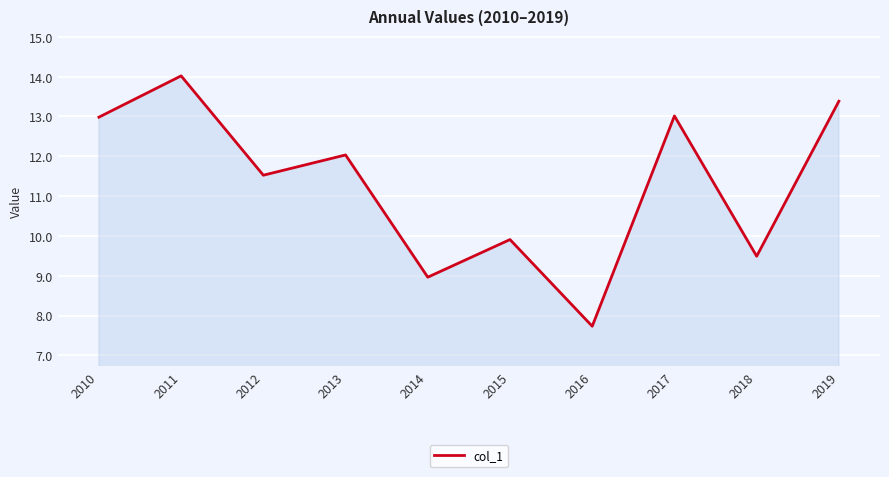

Reading right to left, list all the values displayed in this chart.

13.4	9.5	13.0	7.7	9.9	9.0	12.0	11.5	14.0	13.0